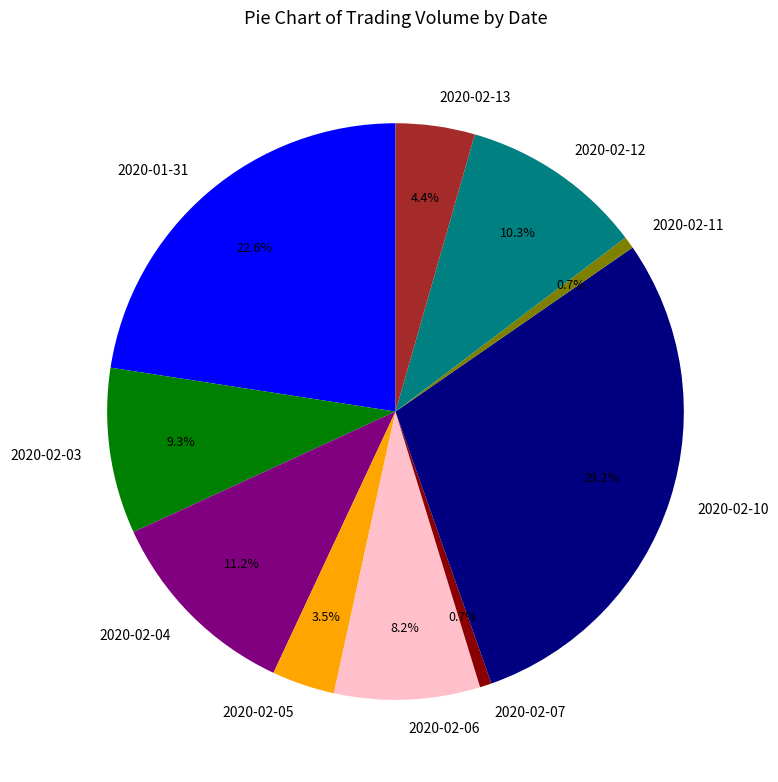

How much of the chart is everything except 2020-02-07?

99.3%